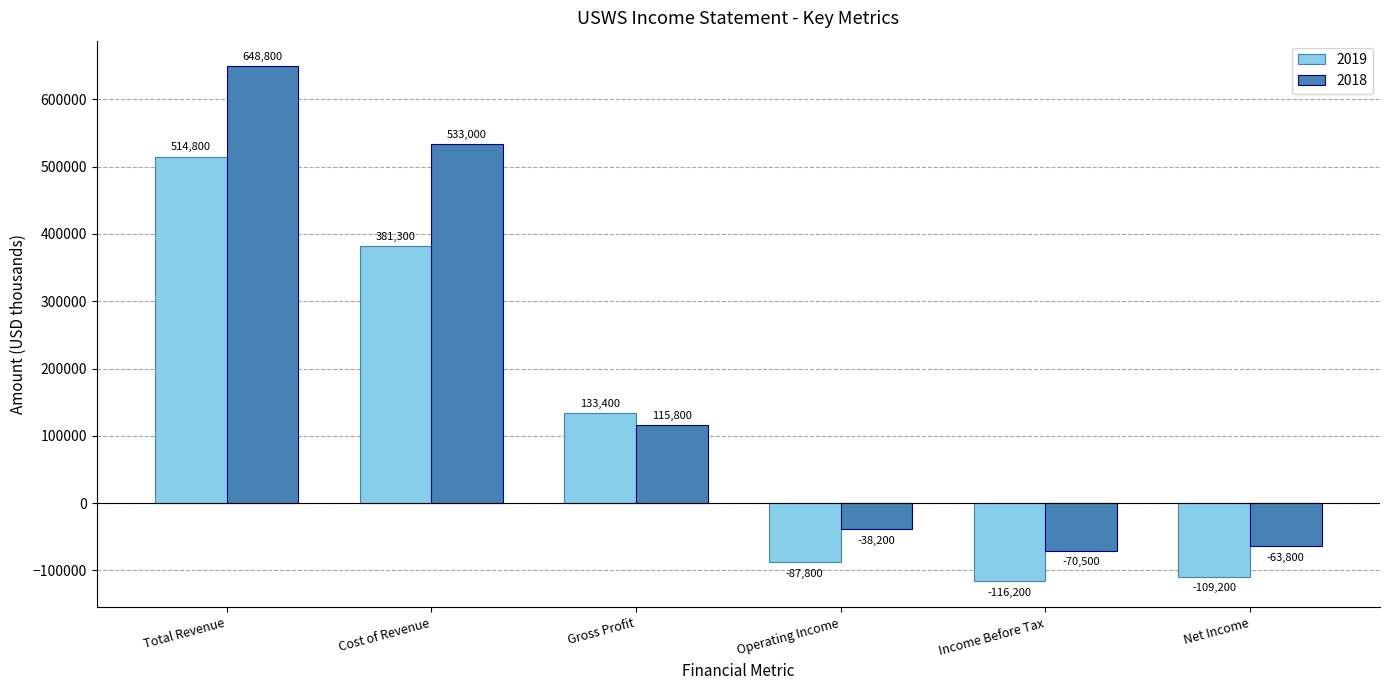

What is the total value across all series at Net Income?

-173000